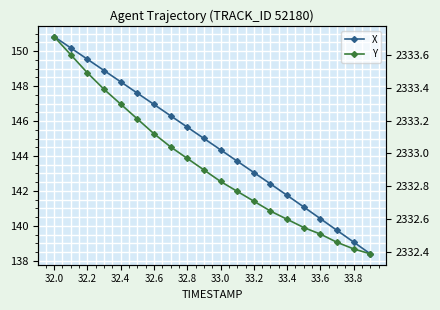

Rank the series by their maximum value, from highest to lowest.

Y, X